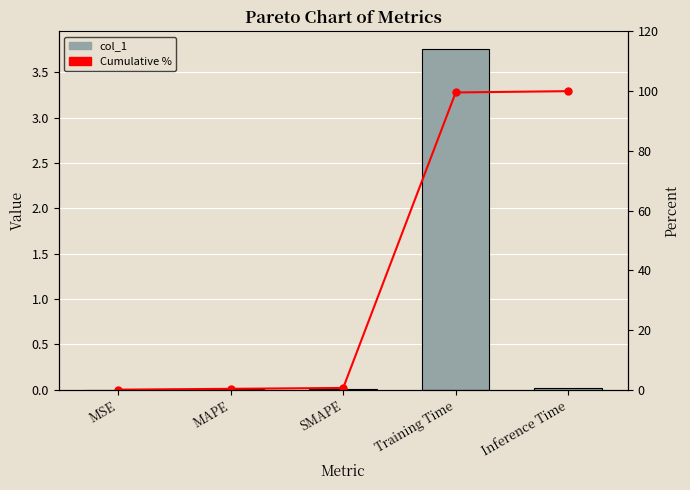

List the labels in order of Cumulative % value, largest first.

Inference Time, Training Time, SMAPE, MAPE, MSE